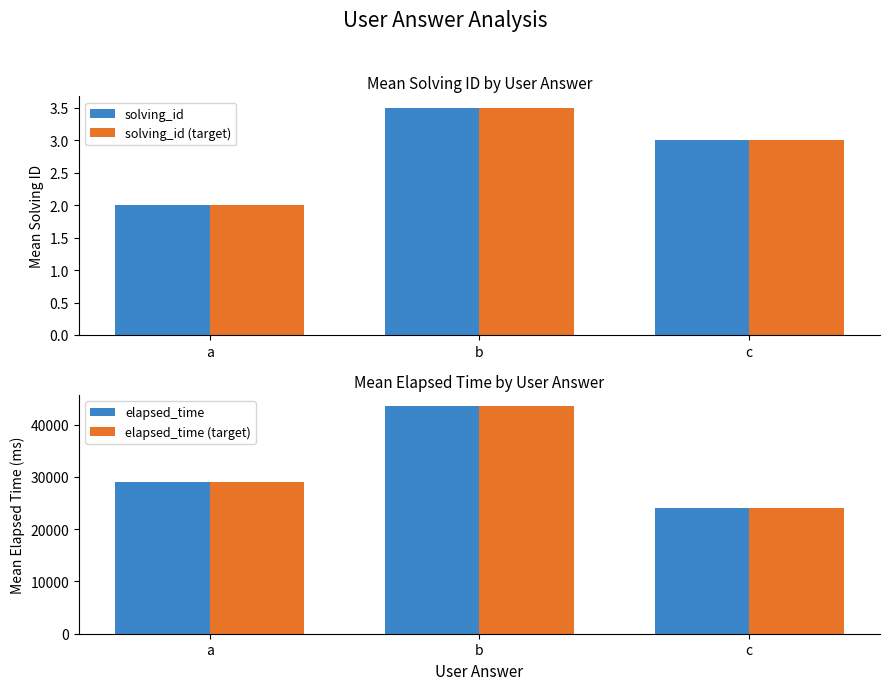

Which series has the largest range (max minus min)?

elapsed_time